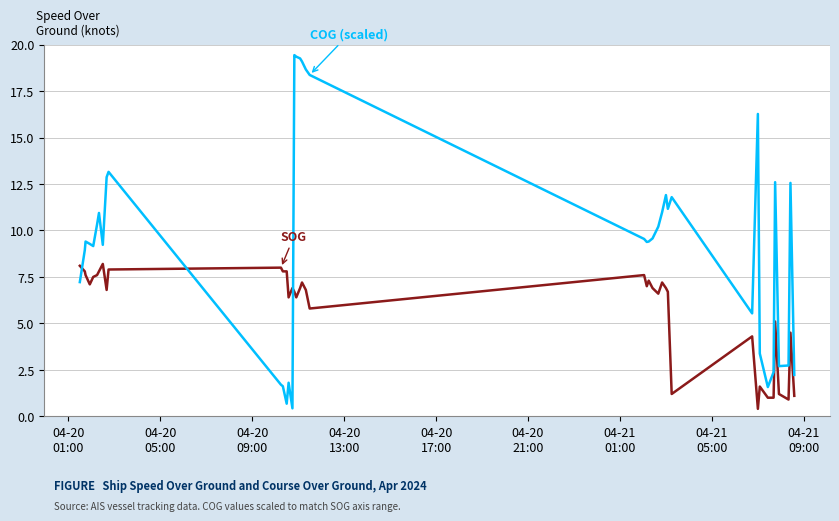

What is the smallest value displayed?

0.4